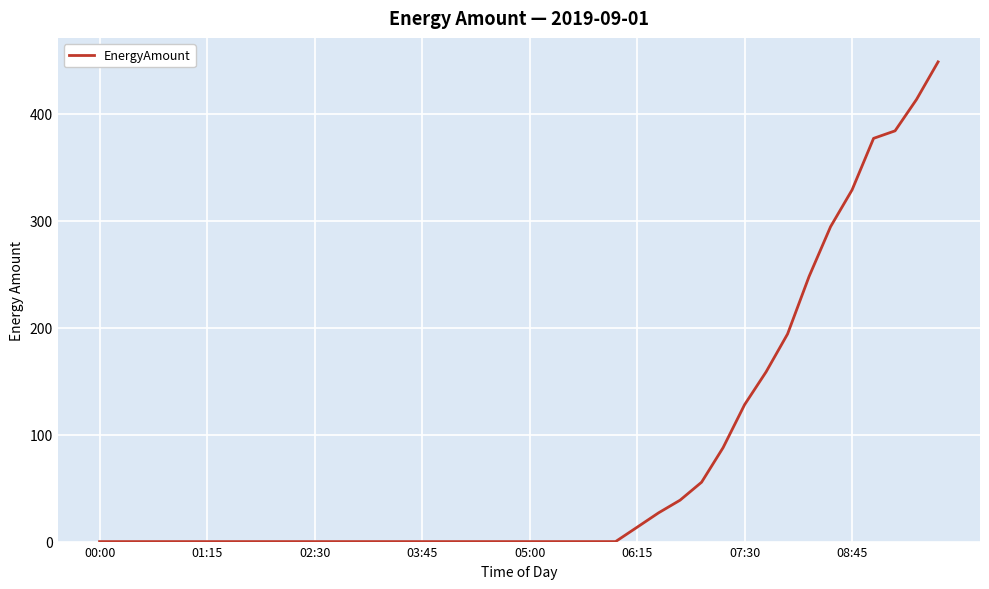

What is the greatest value displayed?

448.5